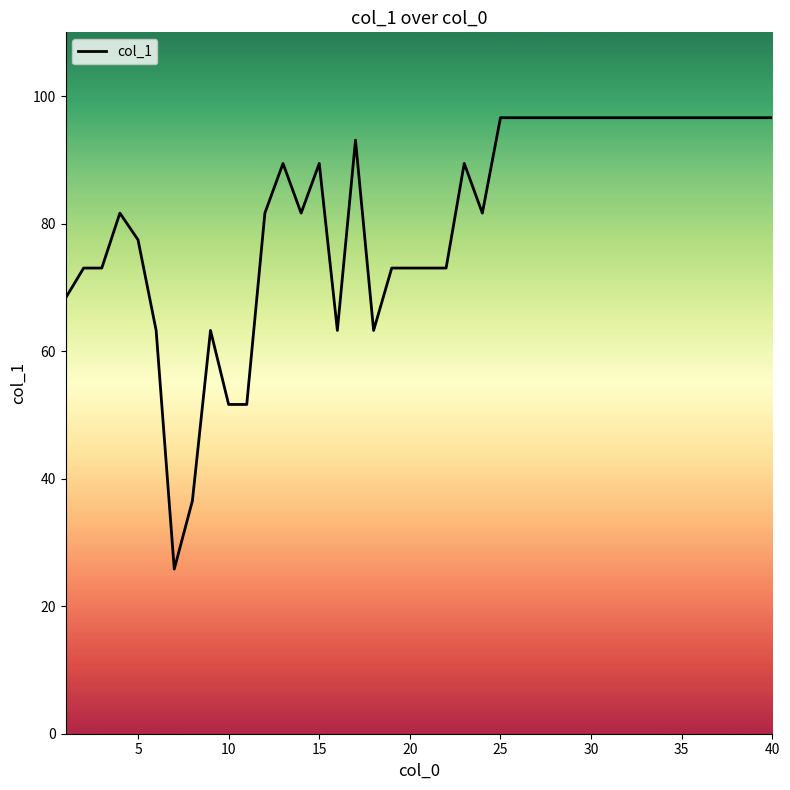

Is this an area chart (filled region under the line)?

No